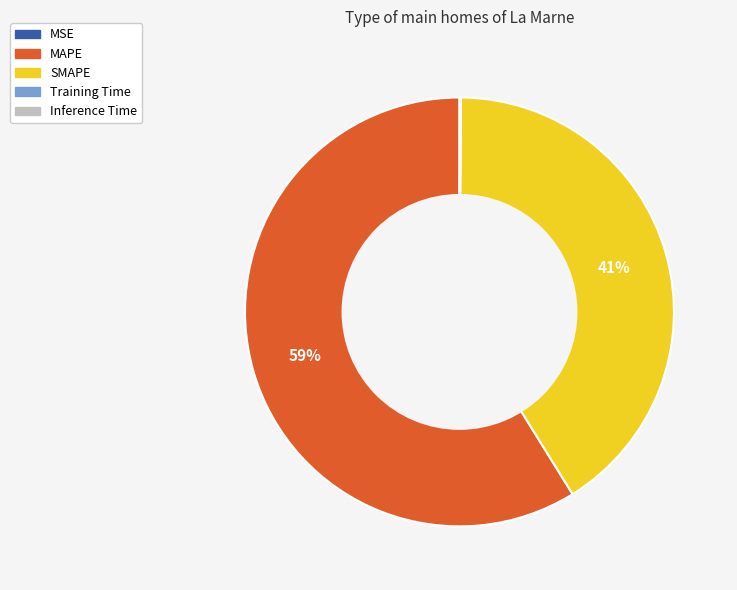

Is there a majority slice in this chart?

Yes